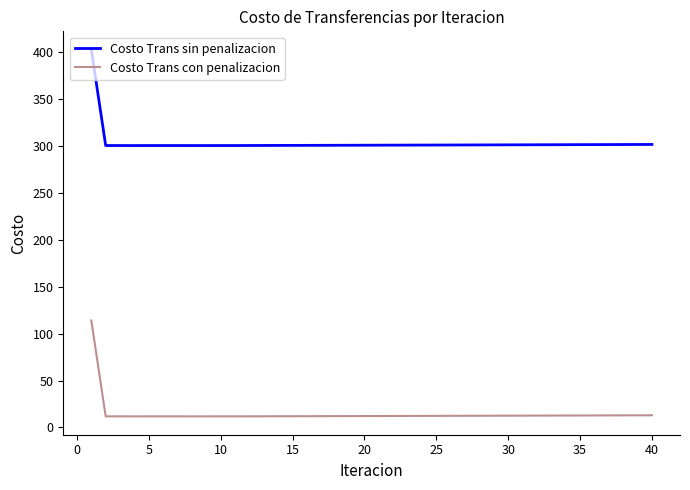

True or false: Costo Trans sin penalizacion and Costo Trans con penalizacion intersect in this chart.

False